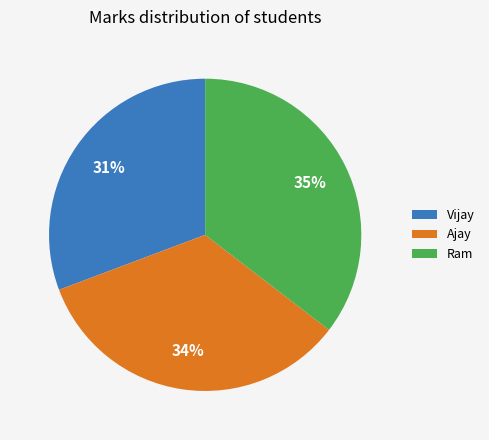

Combined, do Ajay and Vijay account for over 50%?

Yes